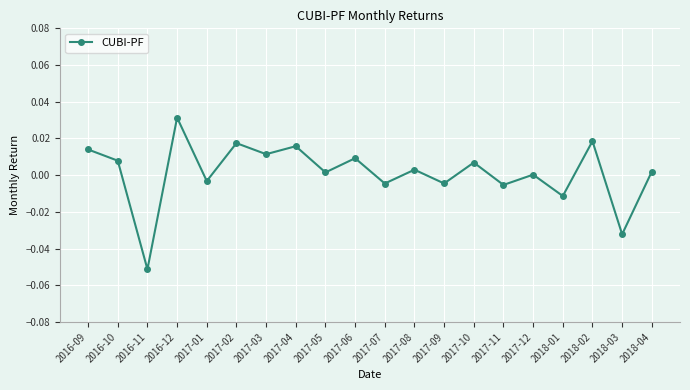

The chart shows a value of 0.0 at 2017-12. True or false?

True